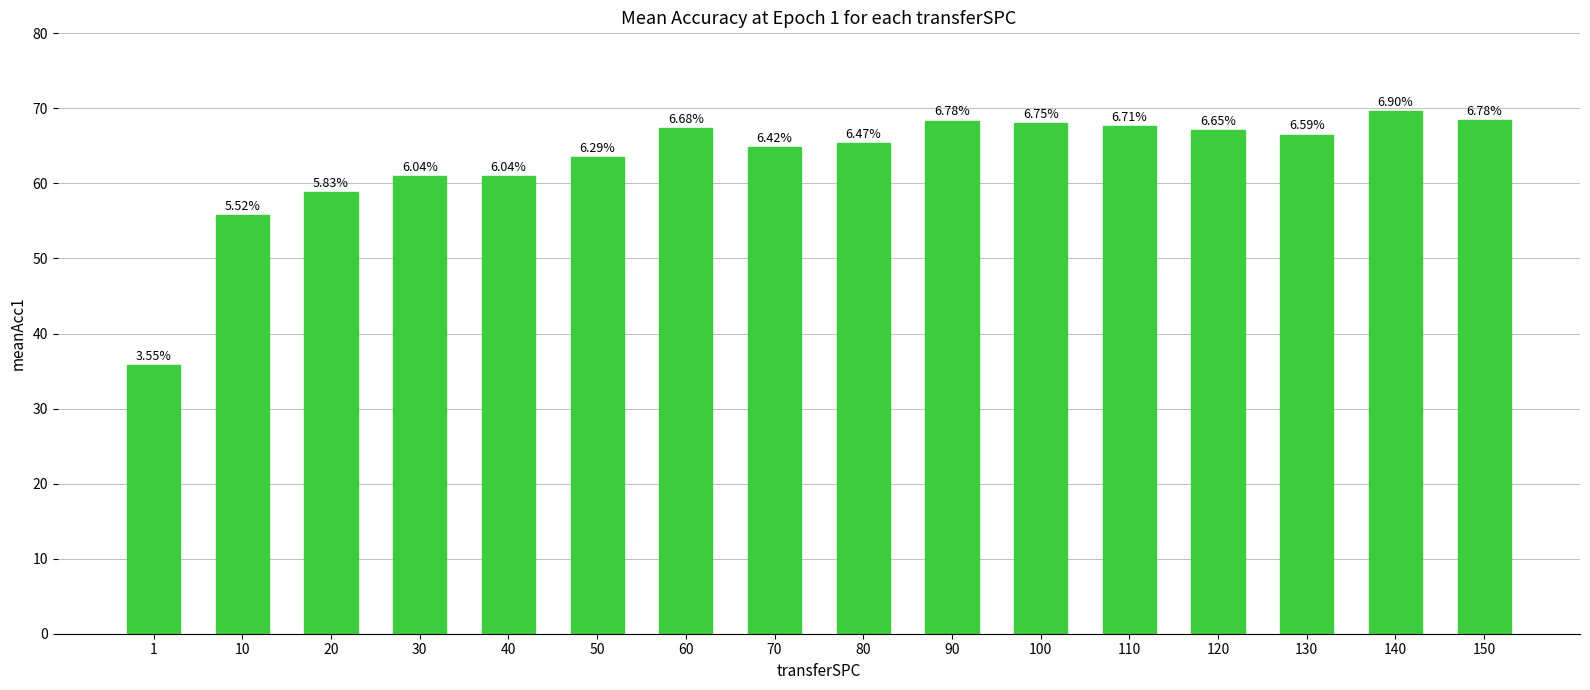

Is it true that the value at 80 is 65.3?

True